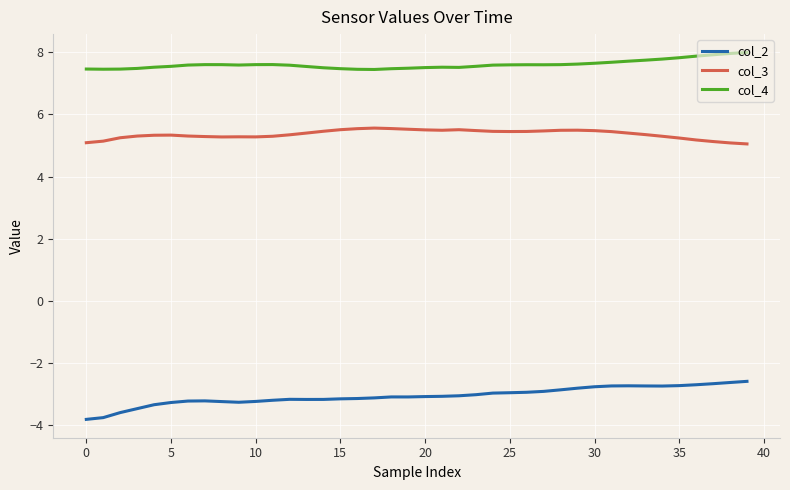

List the series in order of their overall mean, lowest first.

col_2, col_3, col_4